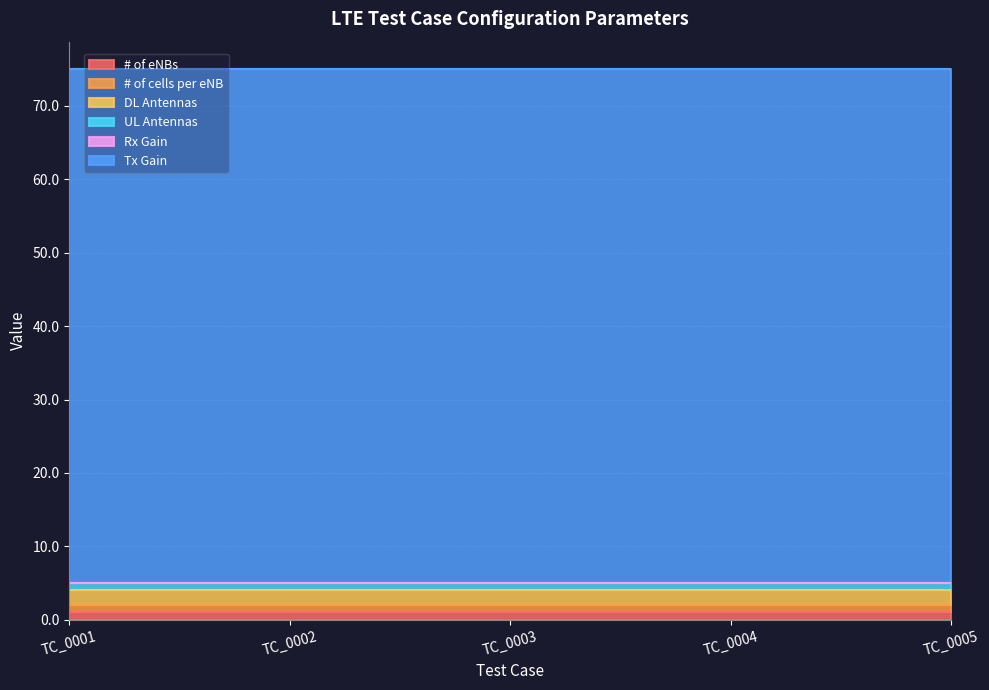

True or false: # of eNBs and UL Antennas cross at least once.

False